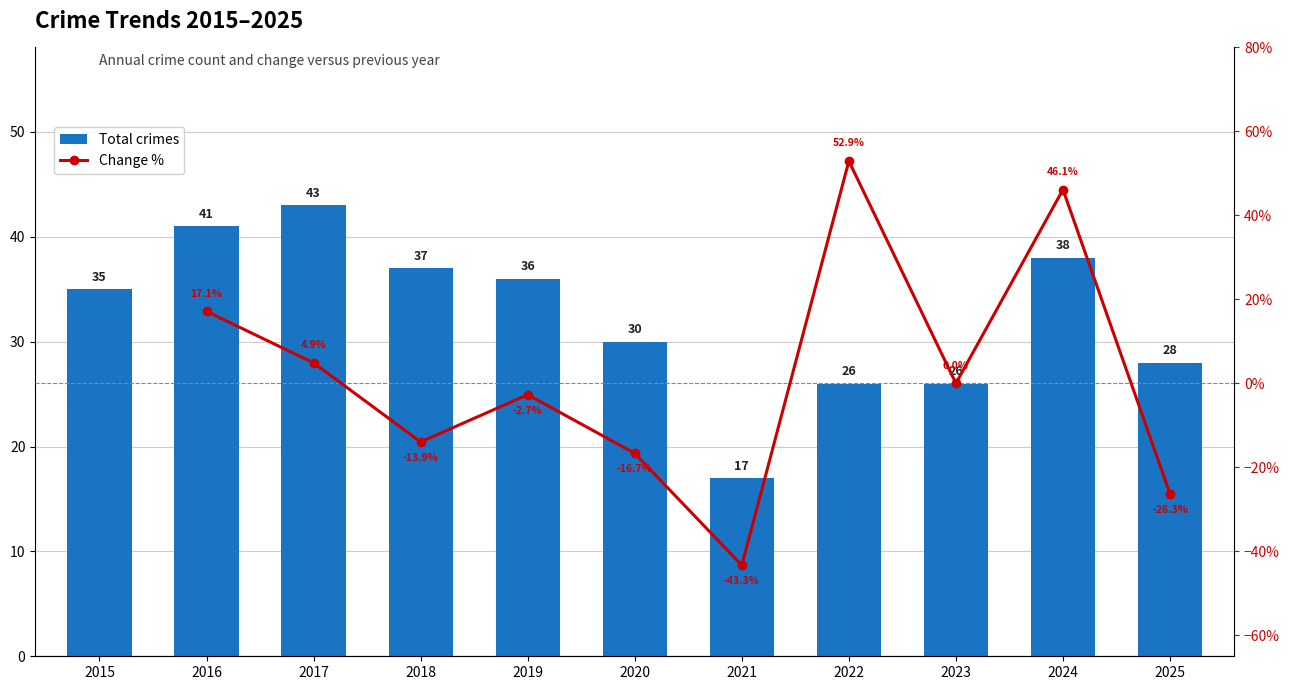

Reading right to left, extract all data points from this chart.

28	38	26	26	17	30	36	37	43	41	35